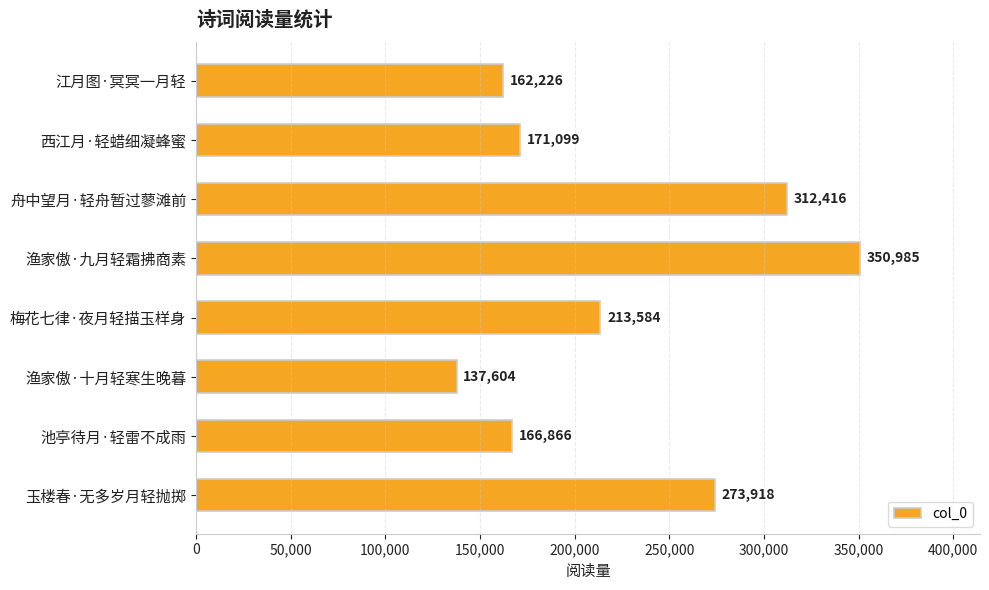

Is it true that the value at 西江月·轻蜡细凝蜂蜜 is 46869?

False